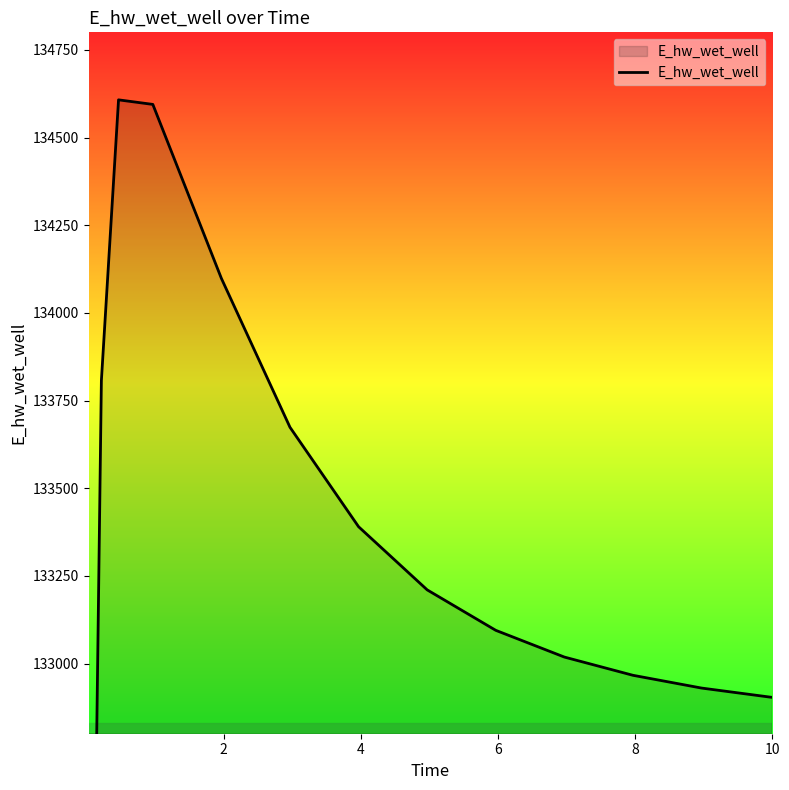

What is the value of the 5th point from the left?

134594.5